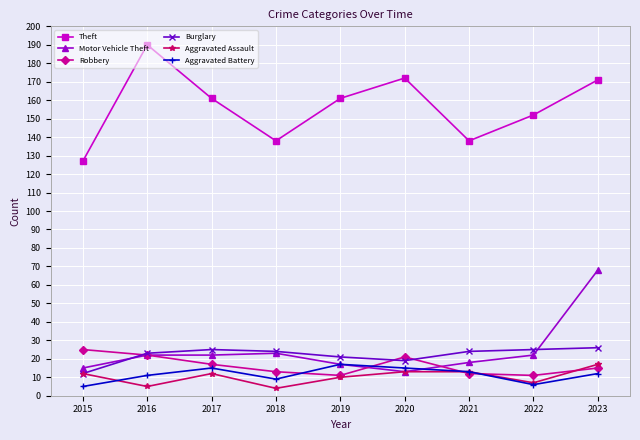

How many lines are shown in the chart?

6